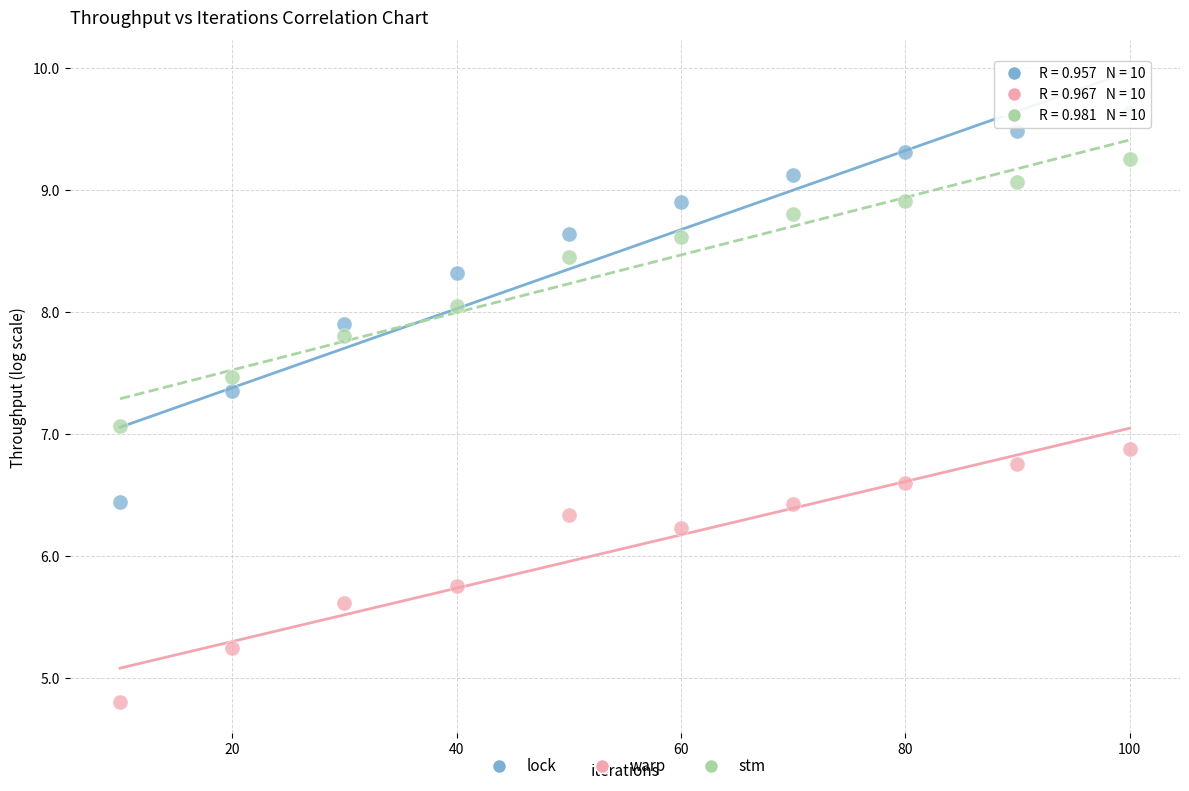

Which series has the widest spread of Y values?

lock